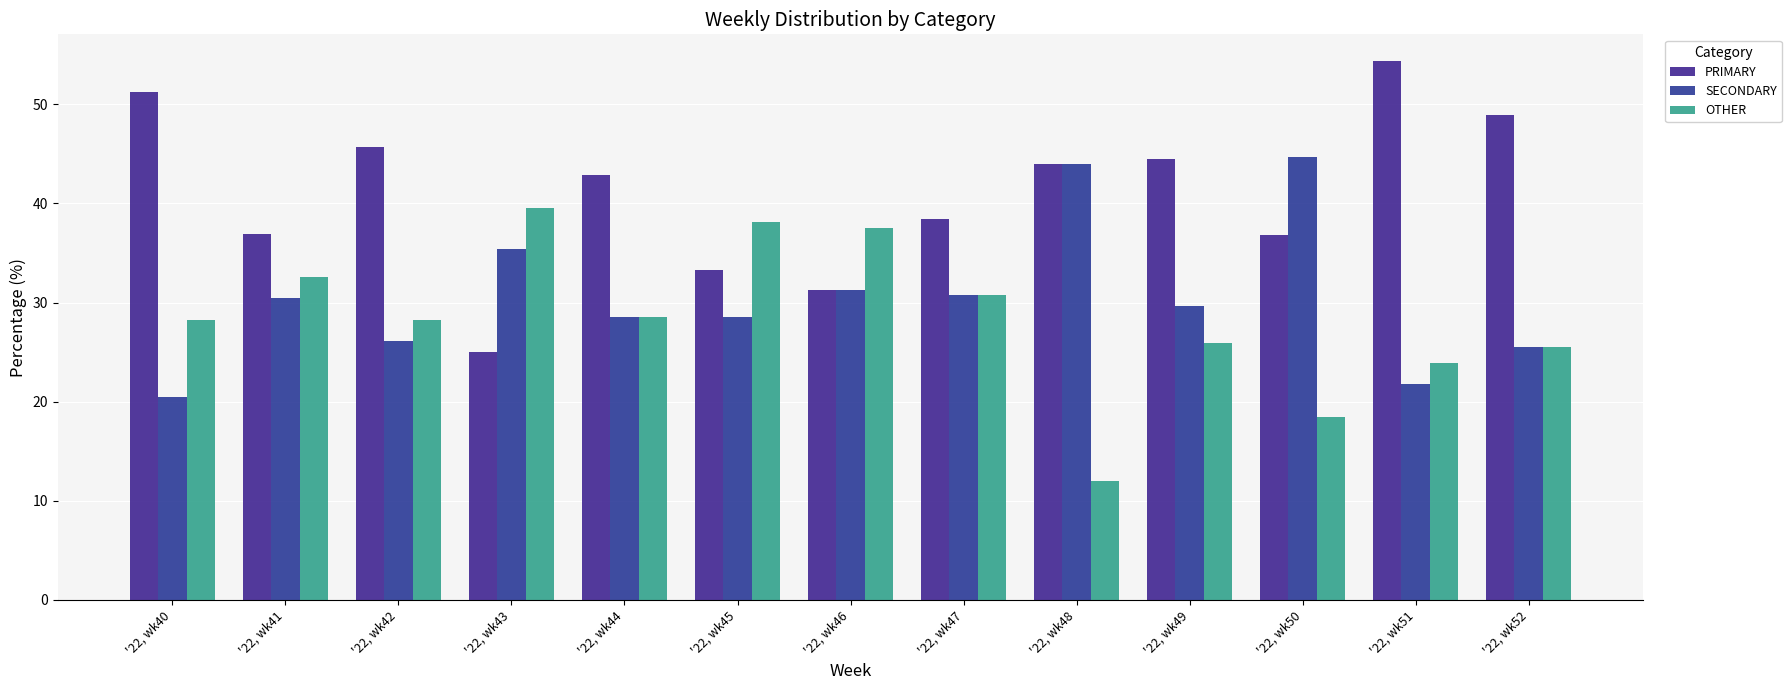

Reading left to right, what are all the values shown in this chart?

PRIMARY: '22, wk40=51.3	'22, wk41=37.0	'22, wk42=45.7	'22, wk43=25.0	'22, wk44=42.9	'22, wk45=33.3	'22, wk46=31.2	'22, wk47=38.5	'22, wk48=44.0	'22, wk49=44.4	'22, wk50=36.8	'22, wk51=54.3	'22, wk52=48.9
SECONDARY: '22, wk40=20.5	'22, wk41=30.4	'22, wk42=26.1	'22, wk43=35.4	'22, wk44=28.6	'22, wk45=28.6	'22, wk46=31.2	'22, wk47=30.8	'22, wk48=44.0	'22, wk49=29.6	'22, wk50=44.7	'22, wk51=21.7	'22, wk52=25.5
OTHER: '22, wk40=28.2	'22, wk41=32.6	'22, wk42=28.3	'22, wk43=39.6	'22, wk44=28.6	'22, wk45=38.1	'22, wk46=37.5	'22, wk47=30.8	'22, wk48=12.0	'22, wk49=25.9	'22, wk50=18.4	'22, wk51=23.9	'22, wk52=25.5